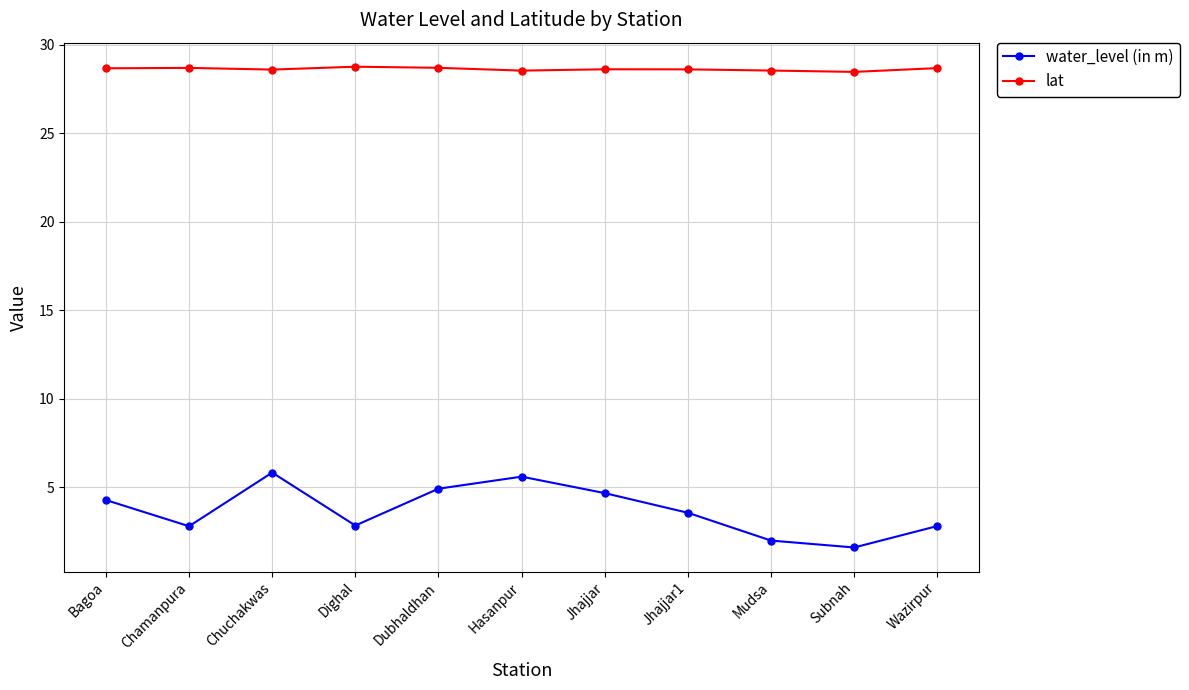

Which series has the largest range (max minus min)?

water_level (in m)